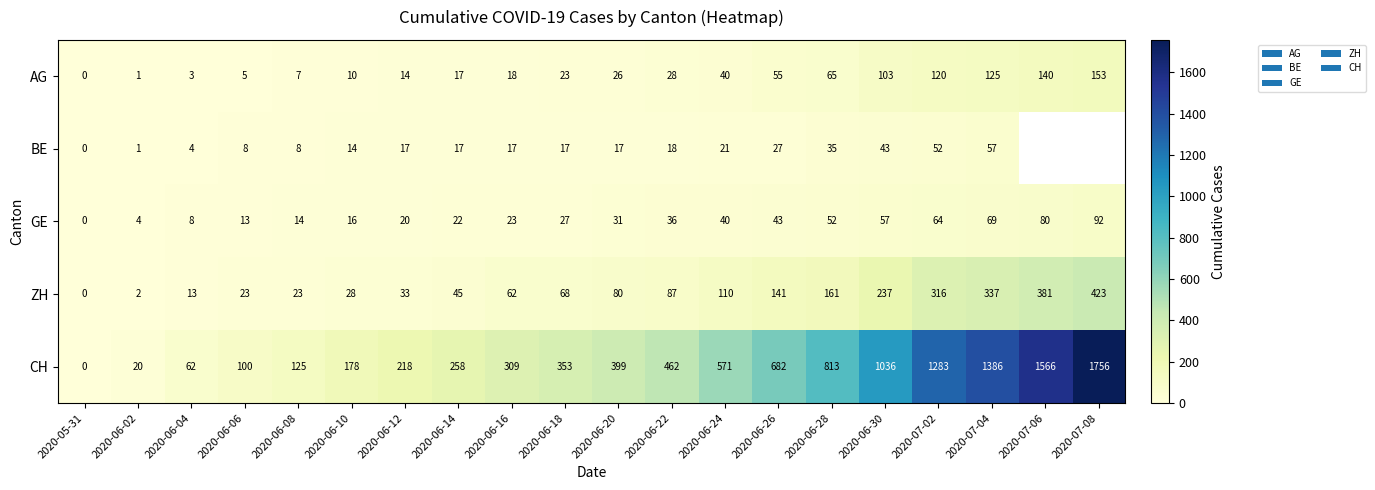

Is it true that BE equals 22.5 at 2020-07-02?

False